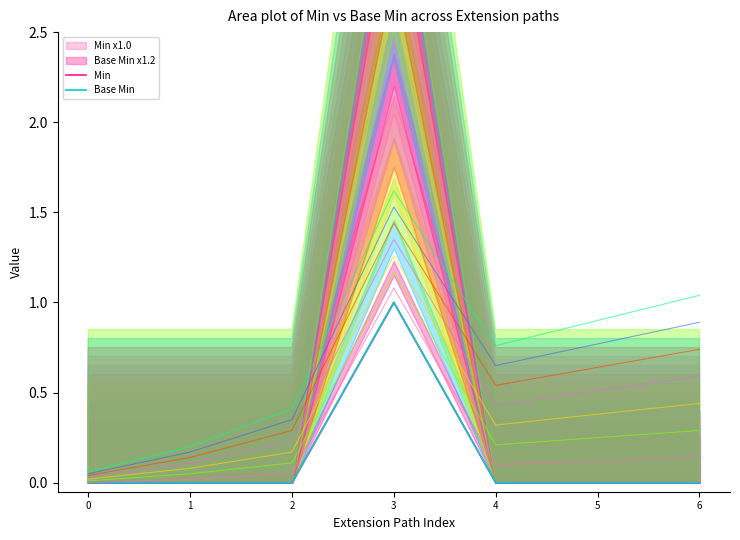

True or false: Min and Base Min cross at least once.

False